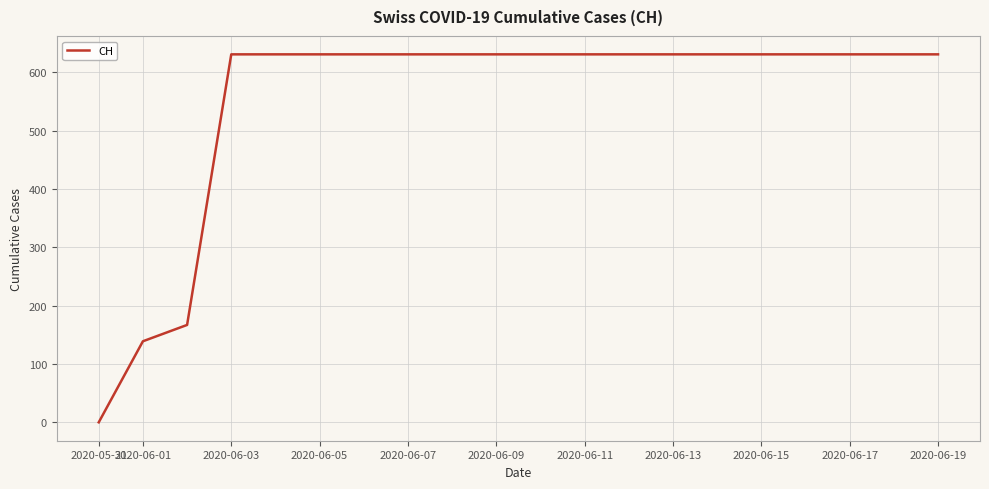

Reading left to right, list all the values displayed in this chart.

0	139	167	631	631	631	631	631	631	631	631	631	631	631	631	631	631	631	631	631